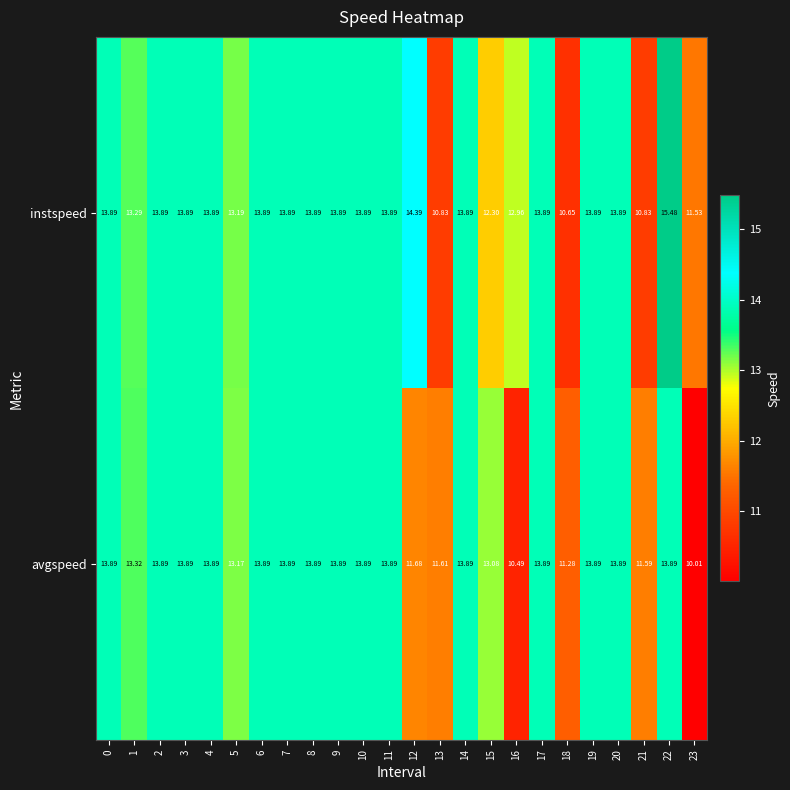

Between 4 and 16, which series saw the biggest shift?

avgspeed